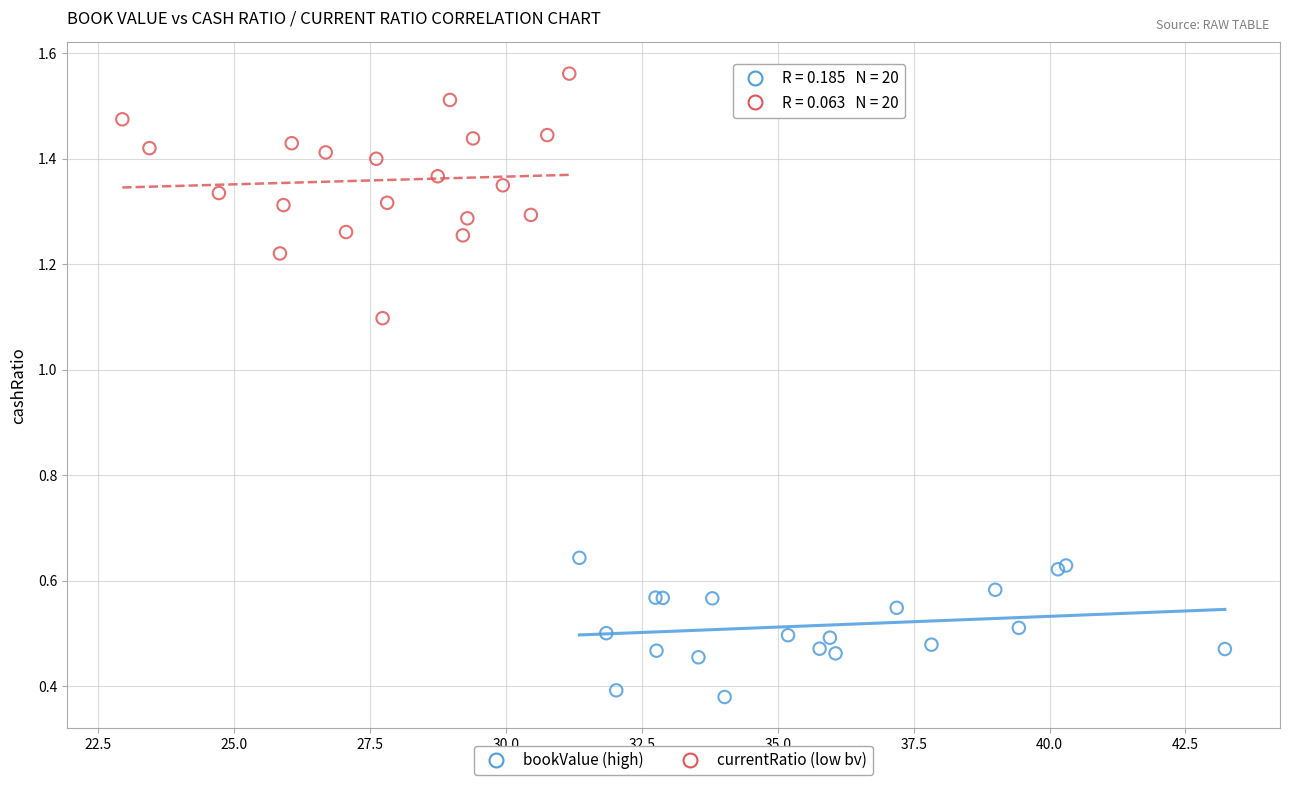

Which series reaches the maximum Y coordinate?

currentRatio (low bv)